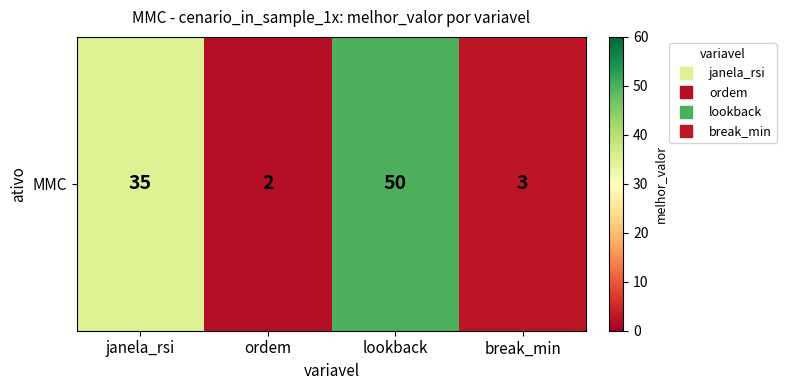

What is the change in value from janela_rsi to ordem?

-33